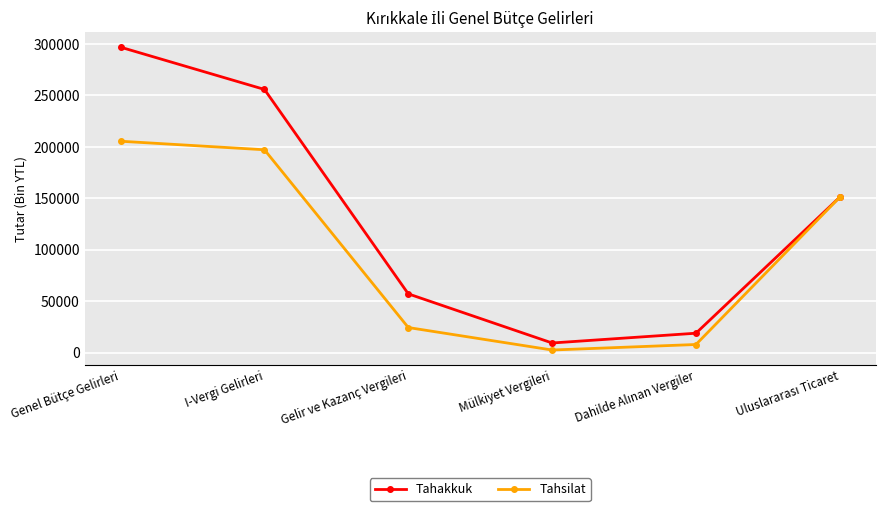

What is the minimum value shown in the chart?

2770